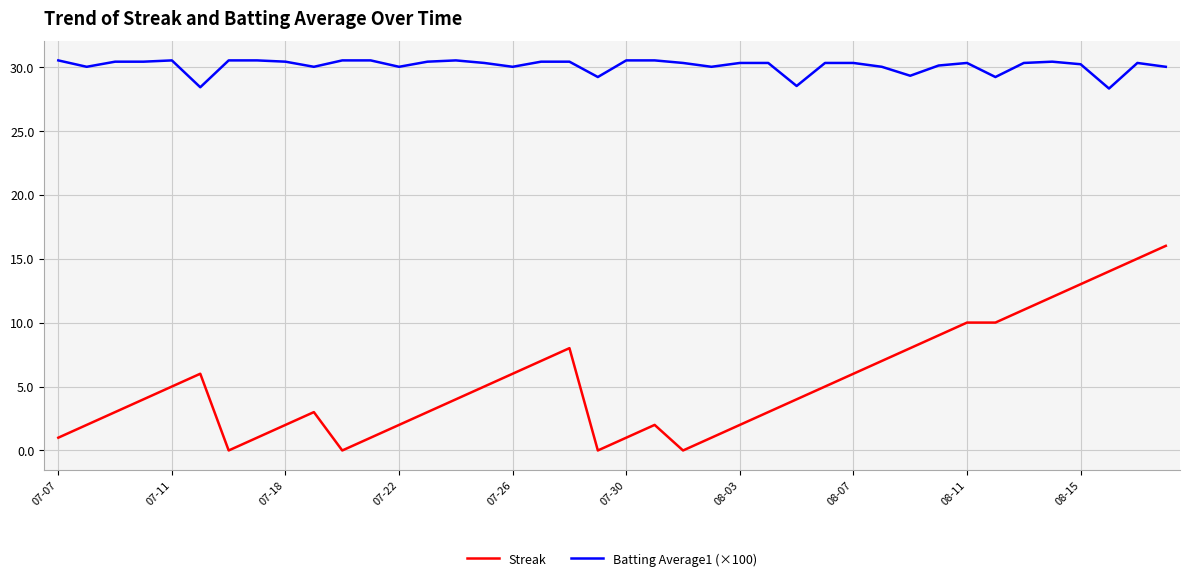

What are all the series names shown in the legend?

Streak, Batting Average1 (×100)